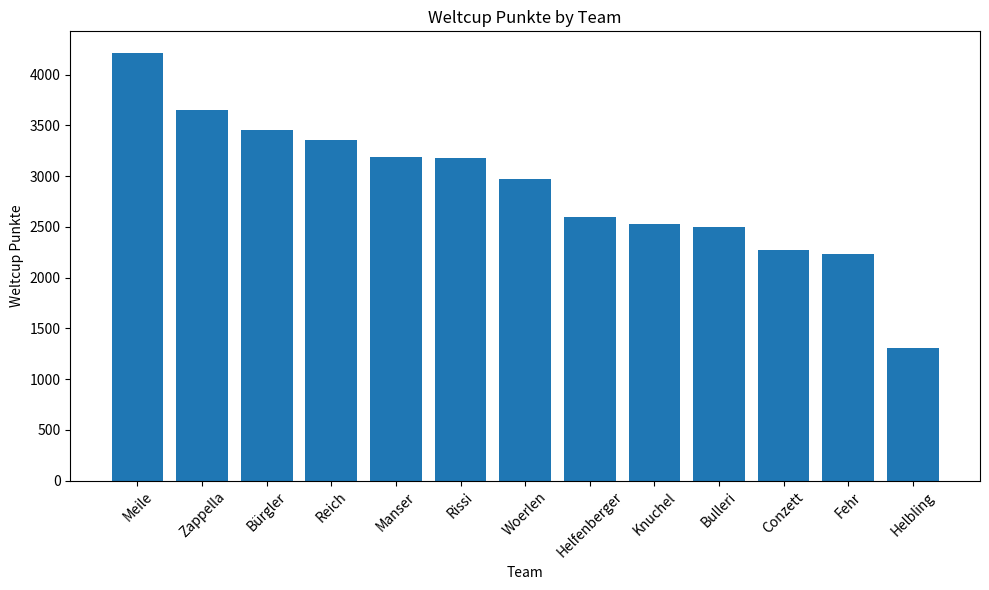

Where is the data nearest to the value 2761?

Helfenberger